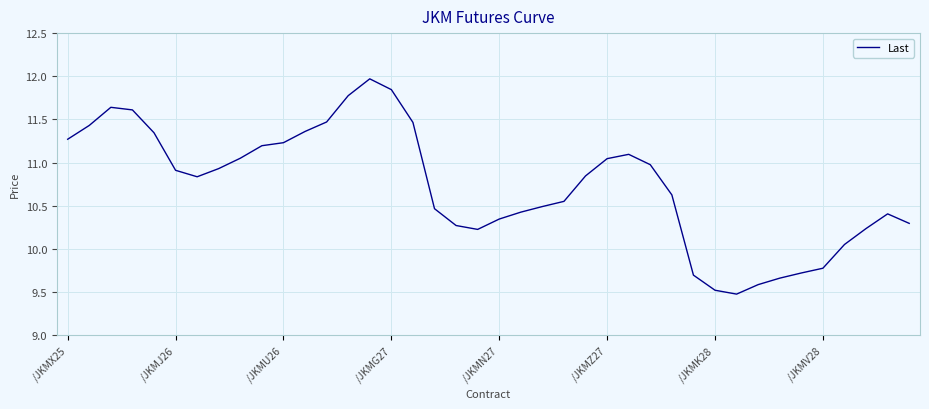

What is the minimum value shown in the chart?

9.5